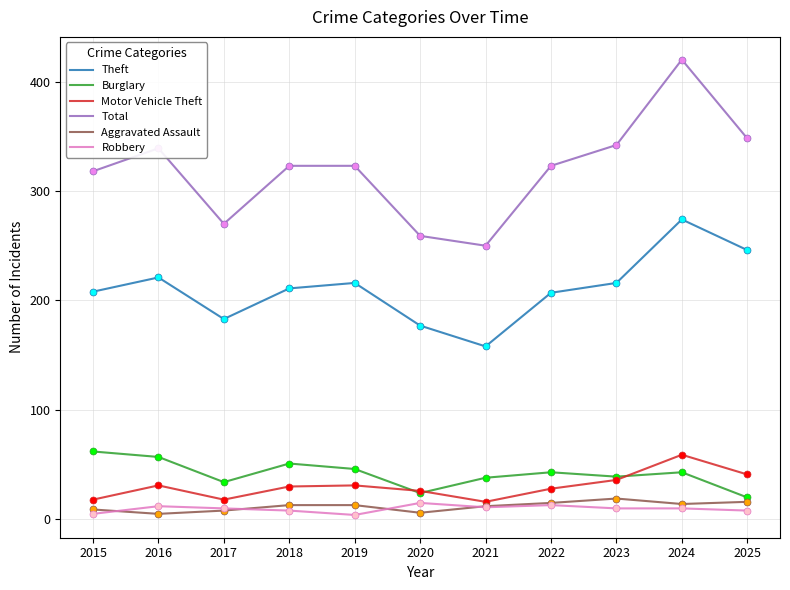

What are all the series names shown in the legend?

Theft, Burglary, Motor Vehicle Theft, Total, Aggravated Assault, Robbery